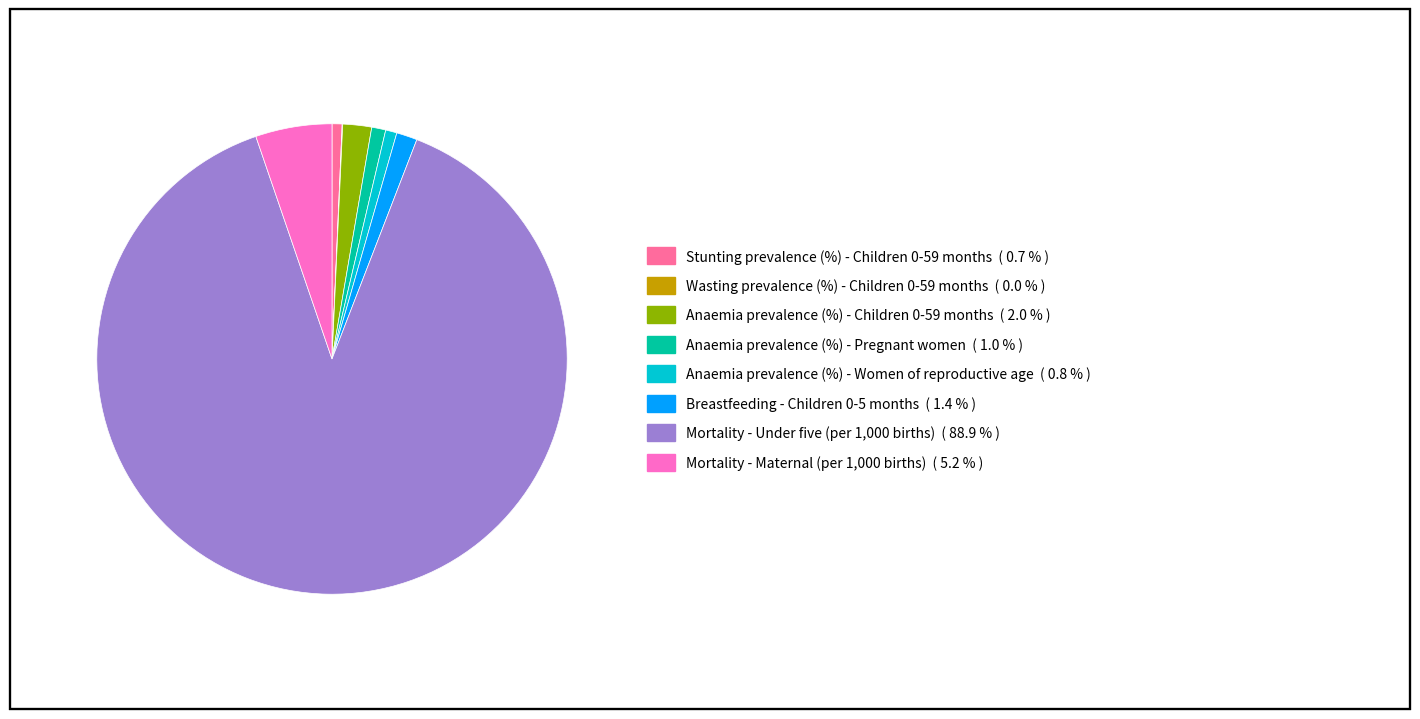

Is there a majority slice in this chart?

Yes